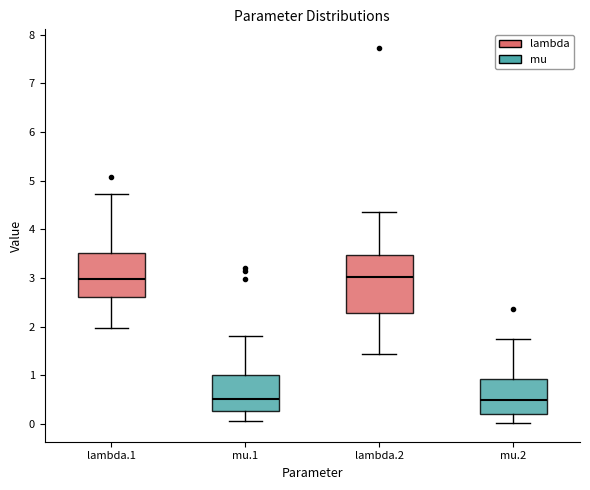

Reading left to right, transcribe this box plot: for each box, give where its median line is, the range the box spans, and where its two whiskers end, as read against the y-axis. The values are not printed on the chart, so give them approximately, as read against the axis.

lambda.1: median 3.0, box 2.6 to 3.5, whiskers 2.0 to 4.7
mu.1: median 0.5, box 0.3 to 1.0, whiskers 0.1 to 1.8
lambda.2: median 3.0, box 2.3 to 3.5, whiskers 1.4 to 4.4
mu.2: median 0.5, box 0.2 to 0.9, whiskers 0.0 to 1.7